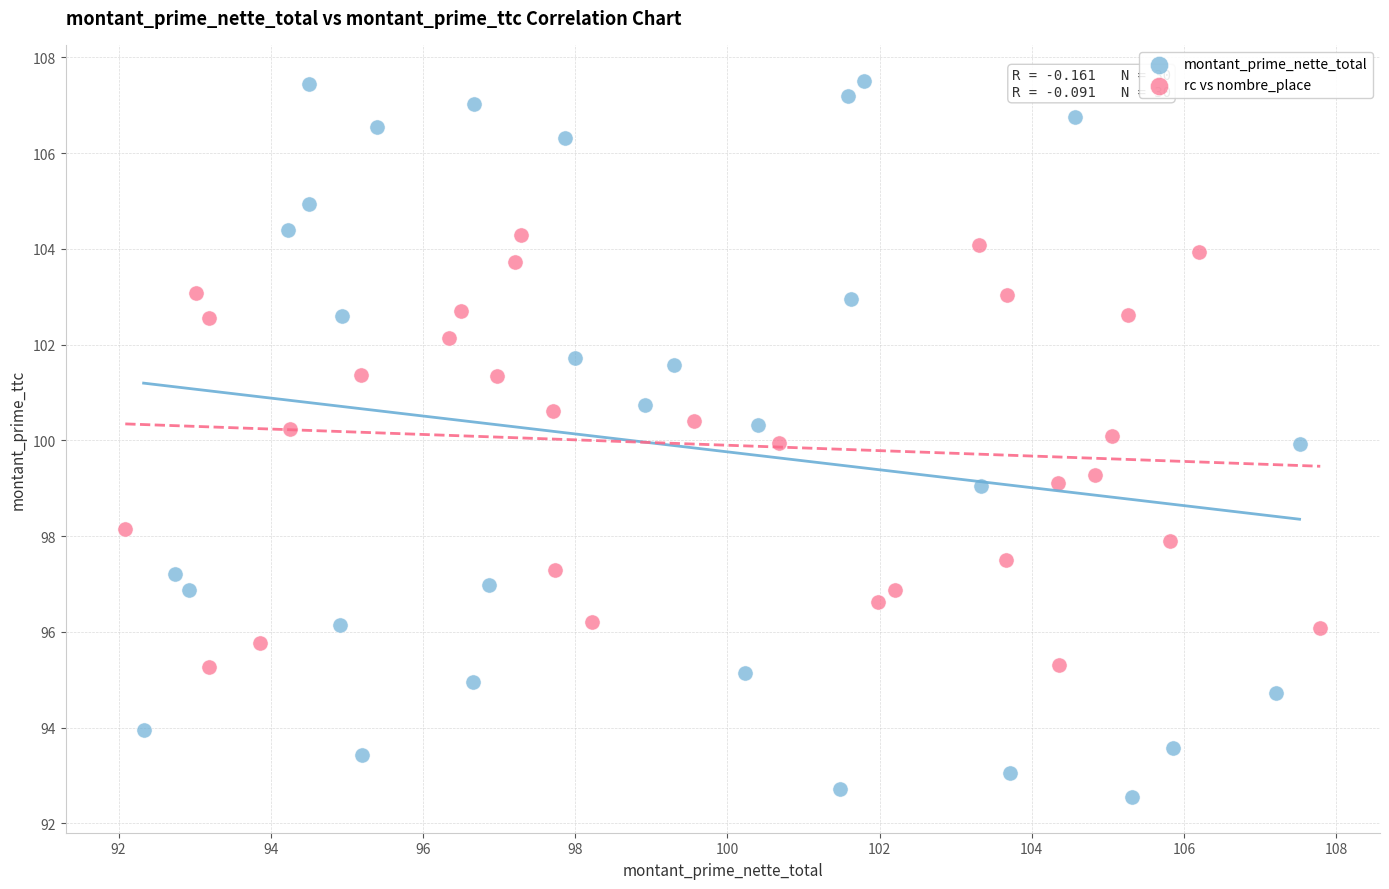

What are all the series names shown in the legend?

montant_prime_nette_total, rc vs nombre_place